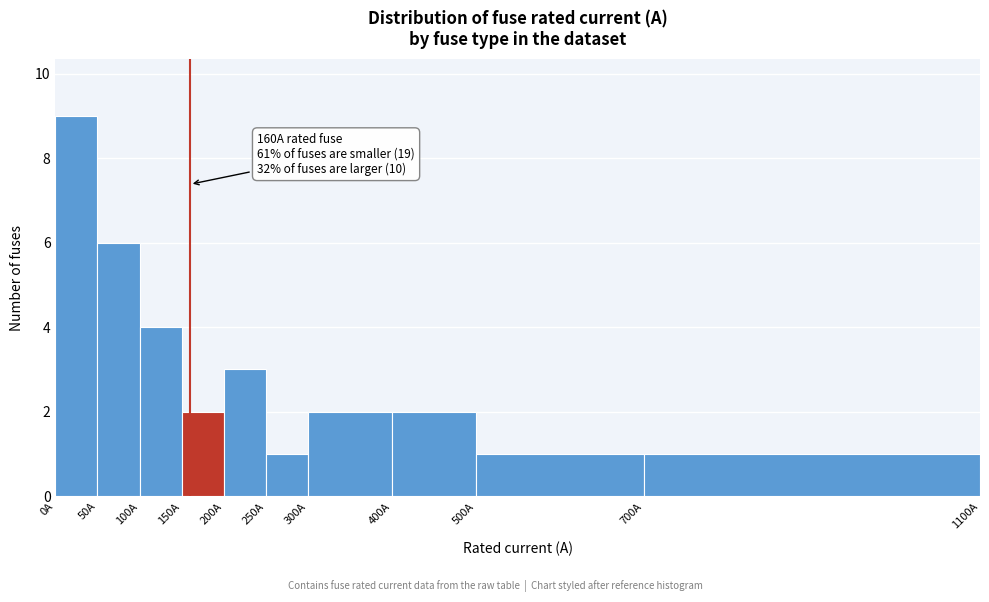

Which range on the x-axis has the tallest bar?

0 to 50